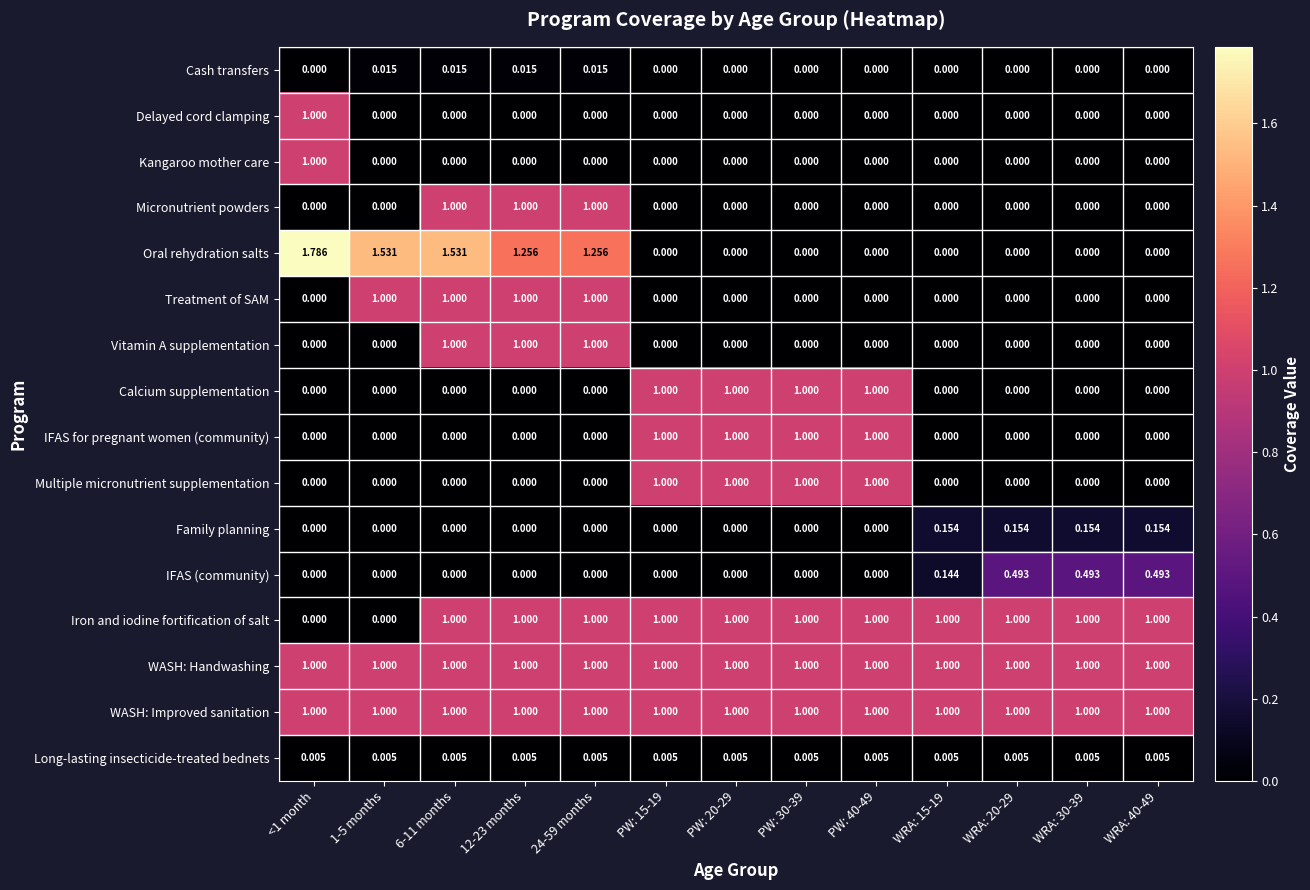

Is the value of Vitamin A supplementation at 12-23 months greater than the value of IFAS for pregnant women (community) at WRA: 40-49?

Yes